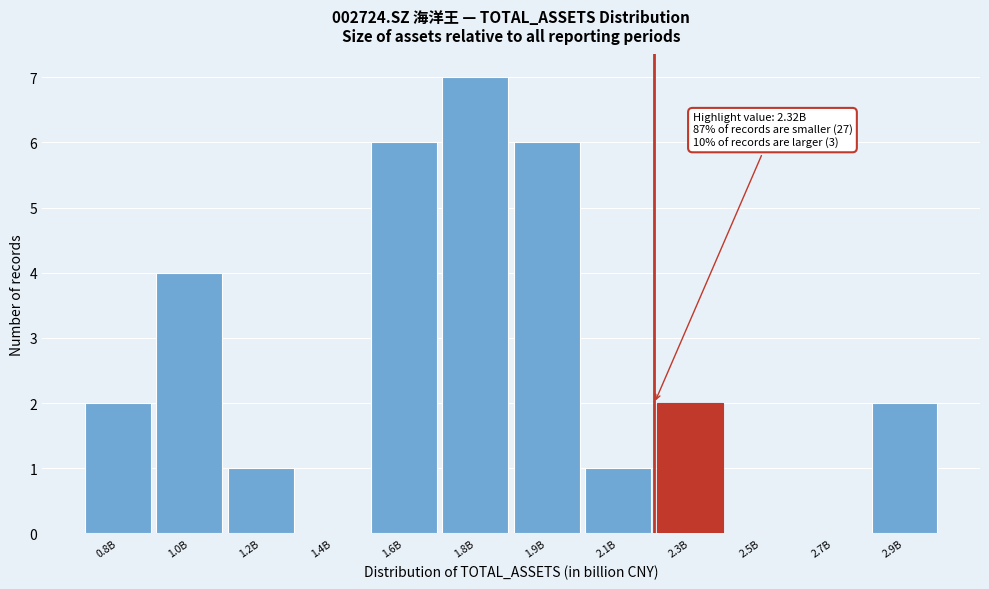

Reading left to right, what are all the values shown in this chart?

0.8B=2	1.0B=4	1.2B=1	1.4B=0	1.6B=6	1.8B=7	1.9B=6	2.1B=1	2.3B=2	2.5B=0	2.7B=0	2.9B=2